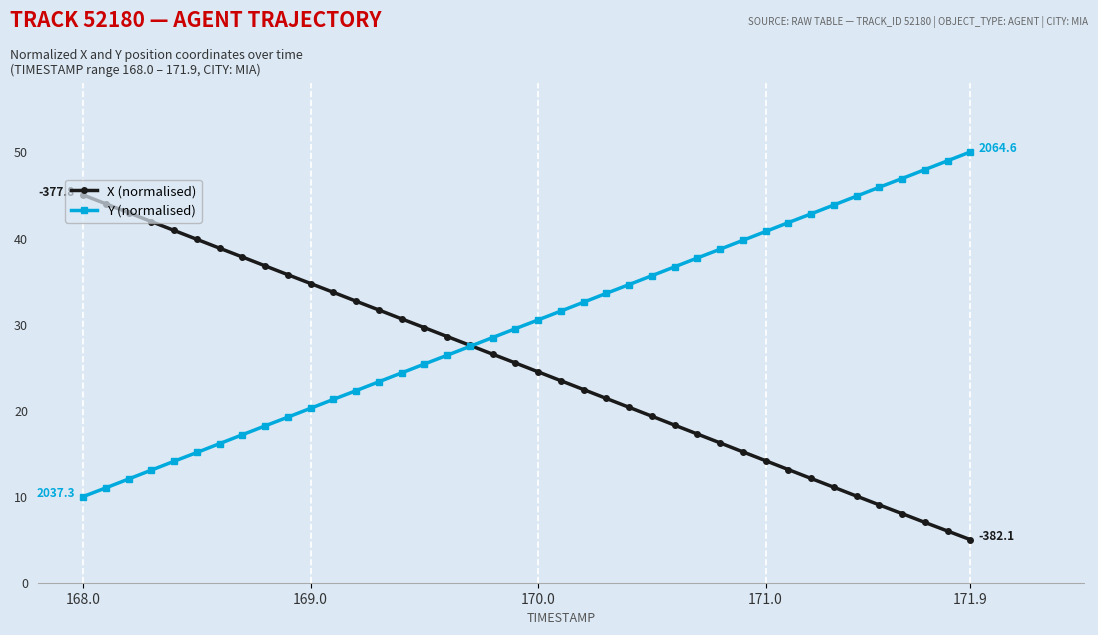

What is the sum of all X (normalised) values?

998.8